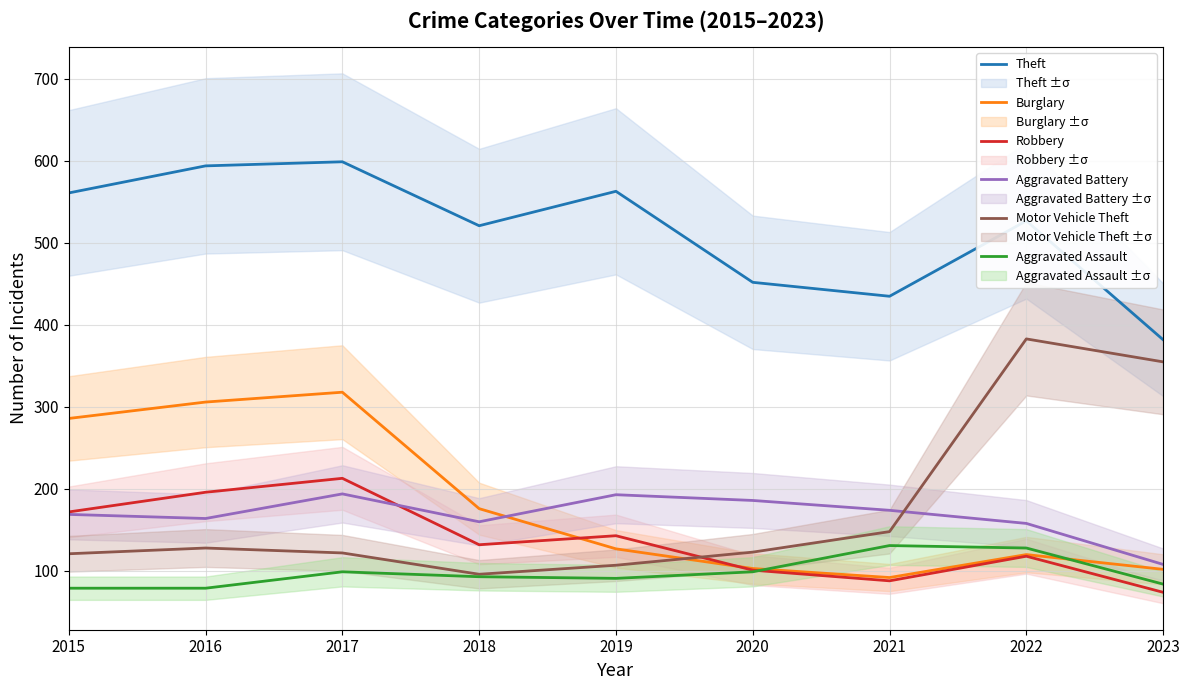

Which series changed the most between 2019 and 2020?

Theft